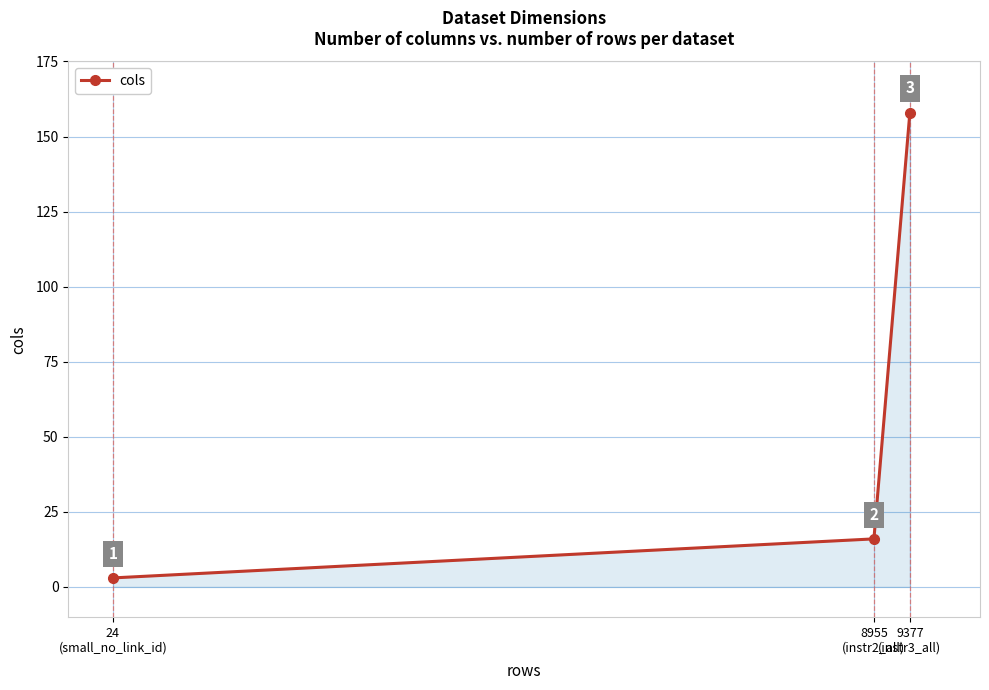

True or false: the data shows 16 at 8955
(instr2_all).

True